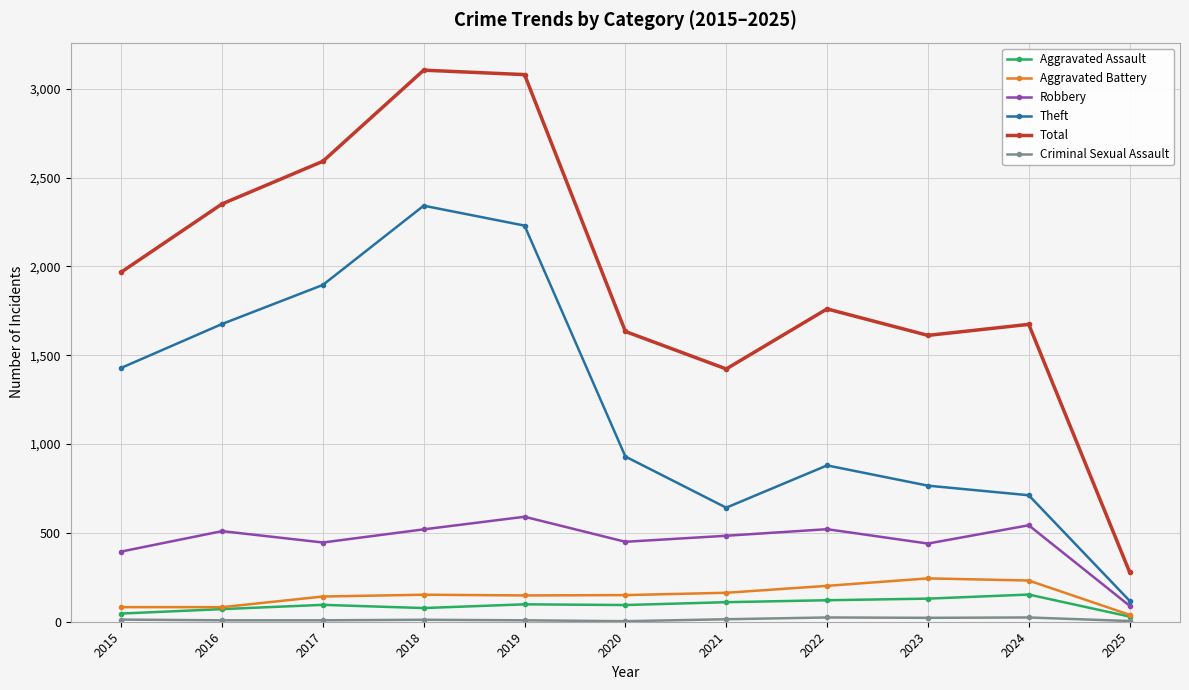

At which category does Total reach its first local valley?

2021